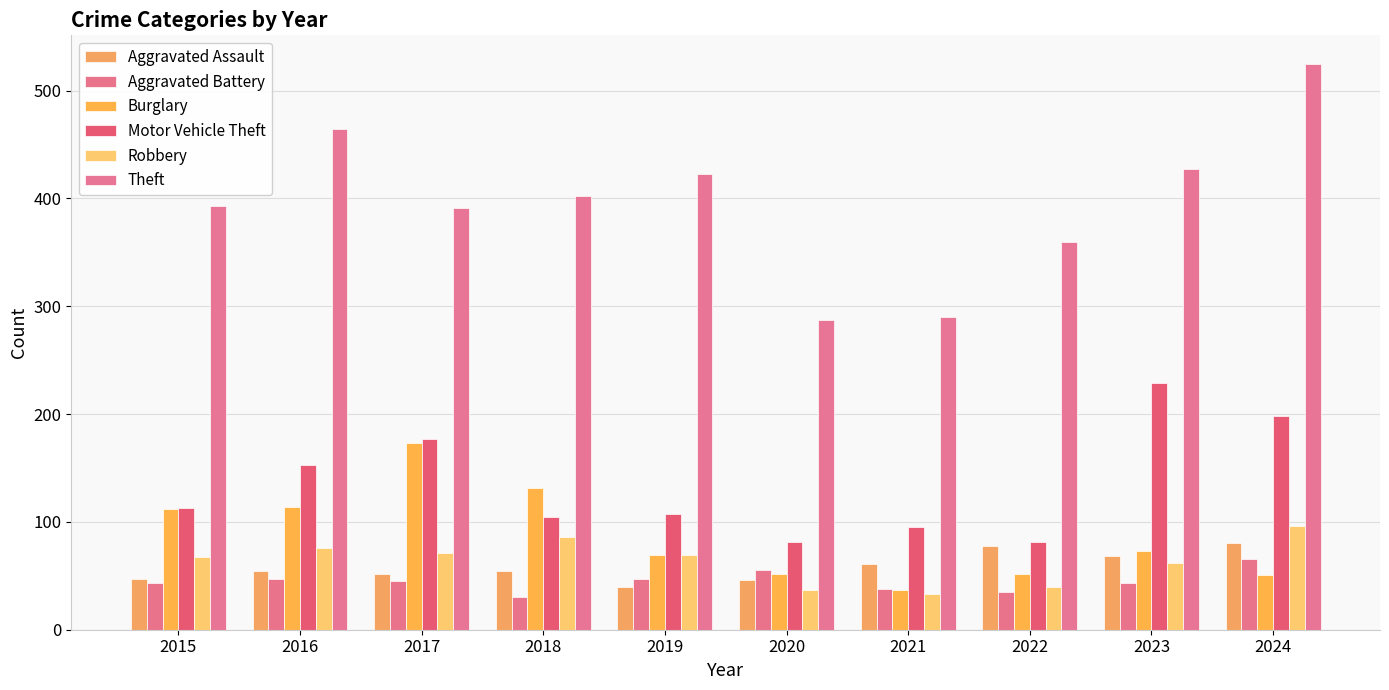

What is the difference between the highest and lowest values at 2016?

417